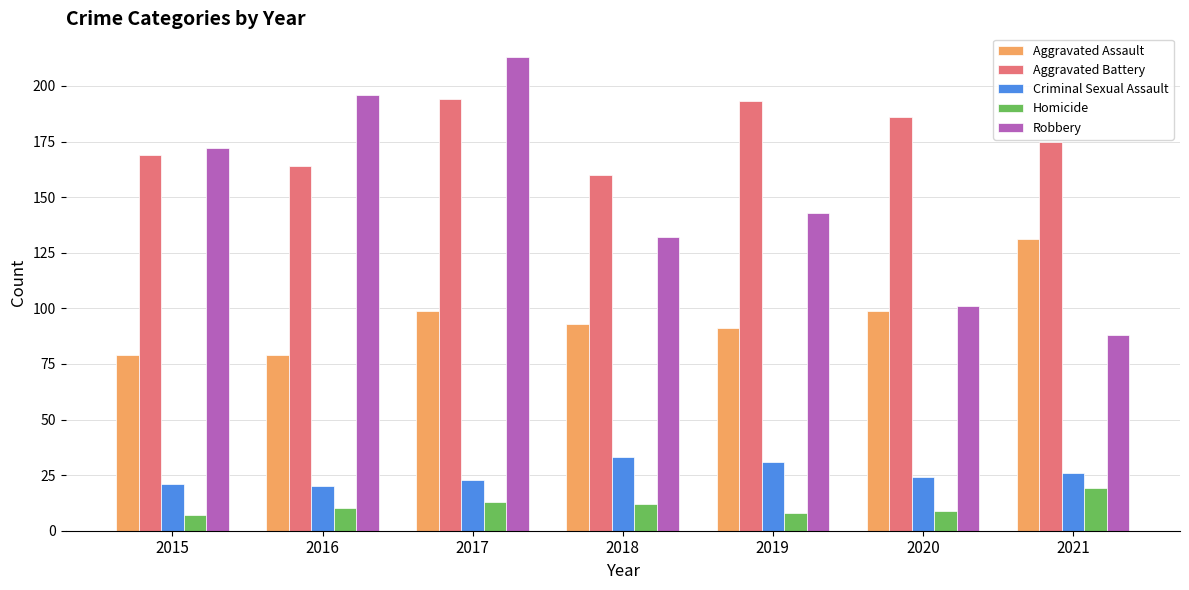

At which label does Aggravated Assault first exceed 93?

2017